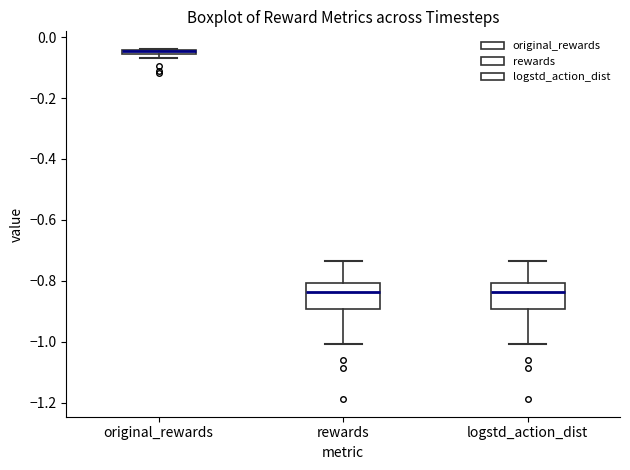

Where is the upper edge of the box for logstd_action_dist on the y-axis? The values are not printed on the chart, so give them approximately, as read against the axis.

-0.80